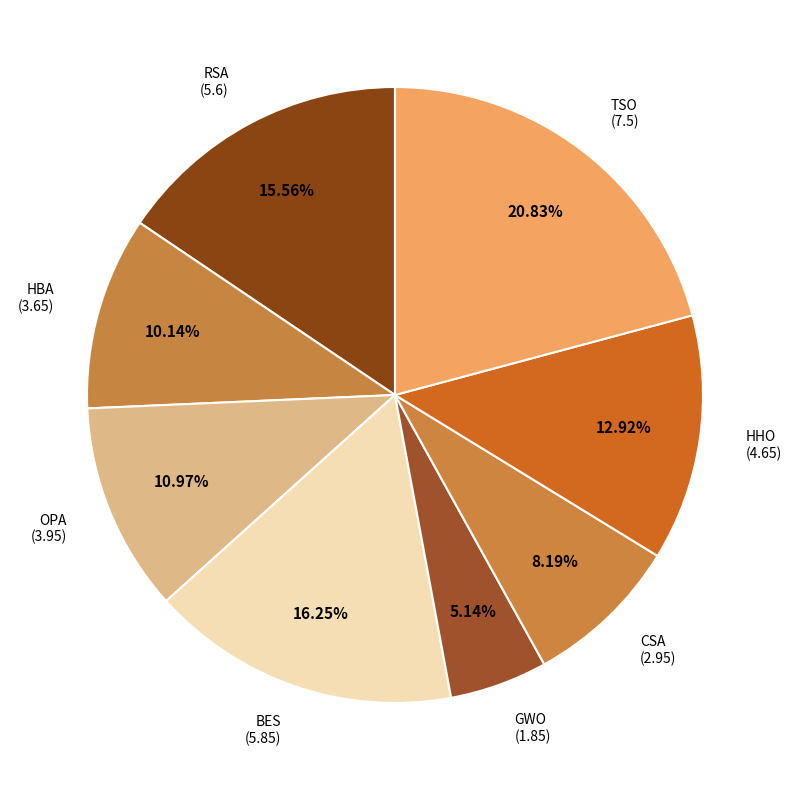

Count the number of slices in the pie.

8